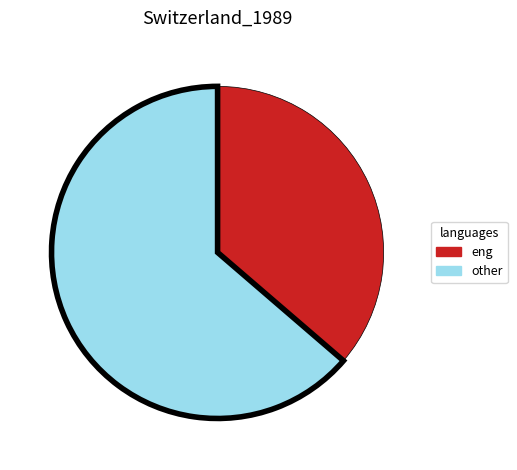

Count the number of slices in the pie.

2